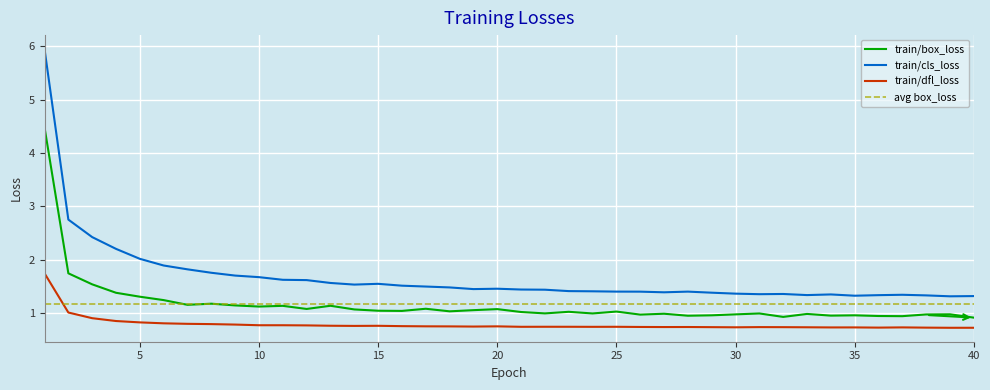

How many data points in train/box_loss are above 1?

23